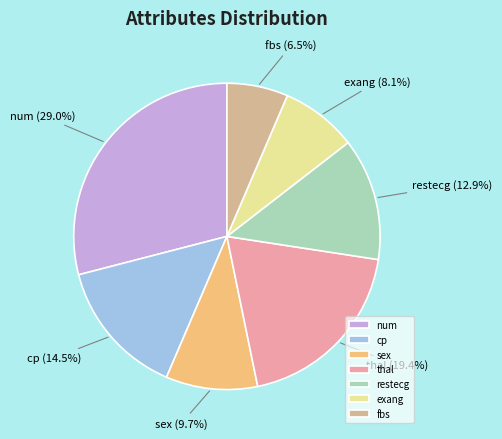

Count the number of slices in the pie.

7